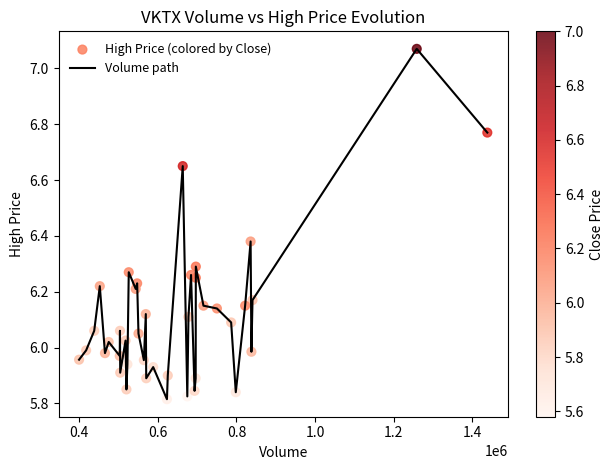

What is the difference between the maximum and minimum values?

1.3